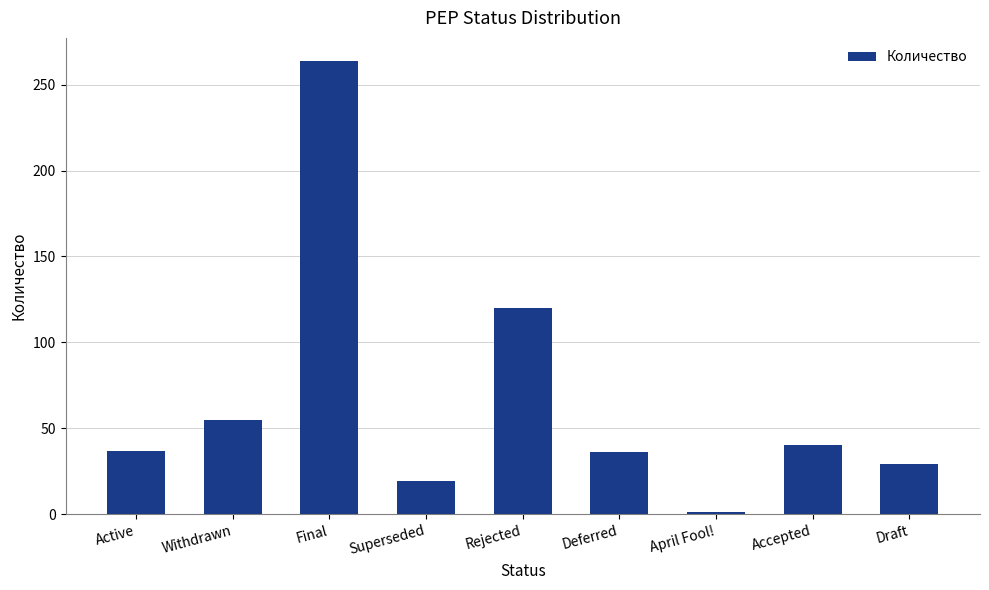

What is the sum of the values at Deferred and Rejected?

156